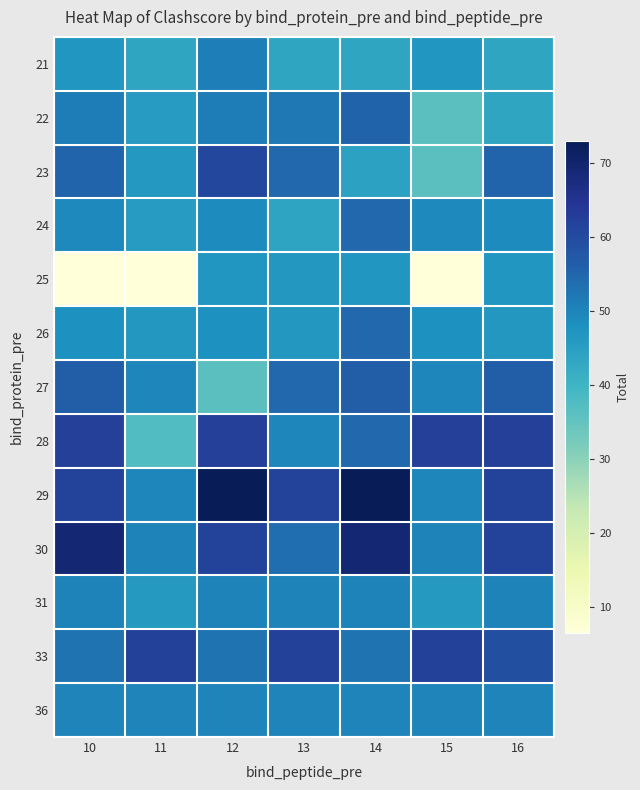

Reading left to right, what are all the values shown in this chart?

21: 10=46.9	11=43.5	12=51.0	13=43.5	14=43.5	15=46.9	16=43.5
22: 10=51.4	11=45.7	12=51.4	13=52.1	14=55.5	15=36.4	16=43.5
23: 10=55.1	11=46.5	12=60.7	13=54.8	14=44.3	15=36.4	16=55.1
24: 10=49.2	11=45.7	12=49.1	13=43.9	14=54.8	15=49.2	16=49.1
25: 10=6.5	11=6.5	12=46.9	13=46.6	14=46.9	15=6.5	16=46.9
26: 10=48.0	11=46.6	12=48.0	13=46.6	14=54.8	15=48.0	16=46.6
27: 10=56.6	11=49.8	12=36.4	13=54.8	14=56.6	15=49.8	16=56.6
28: 10=62.1	11=37.6	12=62.1	13=49.8	14=54.8	15=62.1	16=62.1
29: 10=61.5	11=49.8	12=73.0	13=61.5	14=73.0	15=49.8	16=61.5
30: 10=69.3	11=50.3	12=61.6	13=53.5	14=69.3	15=50.3	16=61.6
31: 10=50.3	11=46.1	12=50.3	13=50.3	14=50.3	15=46.1	16=50.3
33: 10=52.9	11=61.9	12=52.9	13=61.9	14=52.9	15=61.9	16=59.2
36: 10=50.0	11=50.0	12=50.0	13=50.0	14=50.0	15=50.0	16=50.0